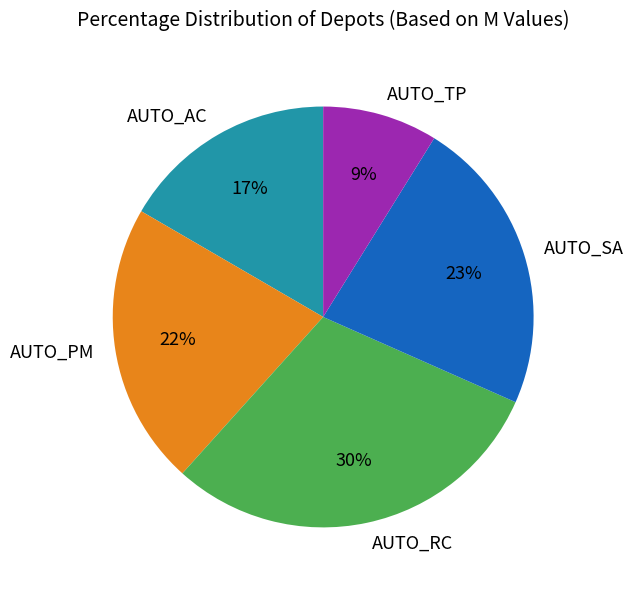

What is the ratio of the value at AUTO_SA to the value at AUTO_PM?

1.0